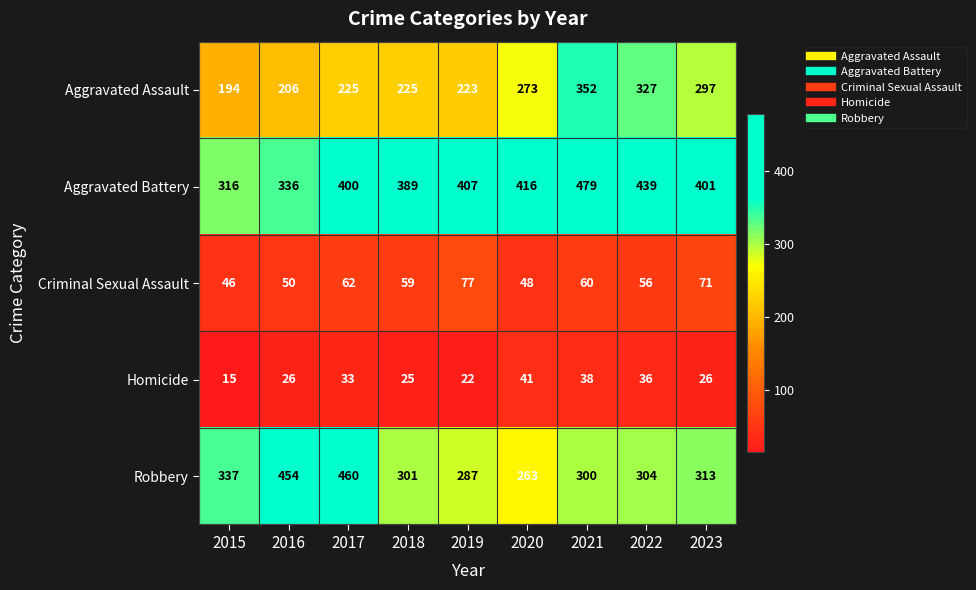

What is the total value across all series at 2023?

1108